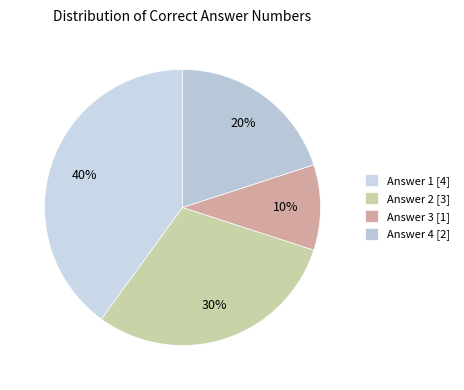

Is there a majority slice in this chart?

No